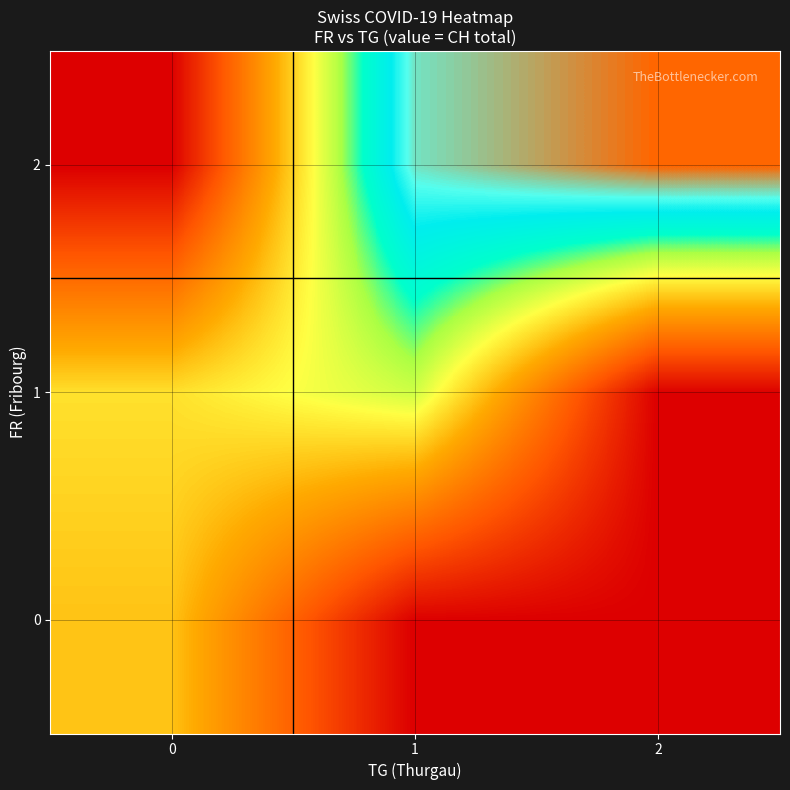

Which category has the lowest value across all series?

1